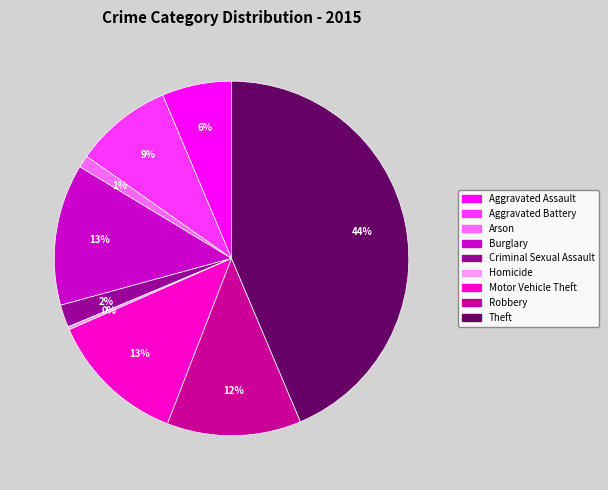

Is the sum of Theft and Motor Vehicle Theft greater than half?

Yes